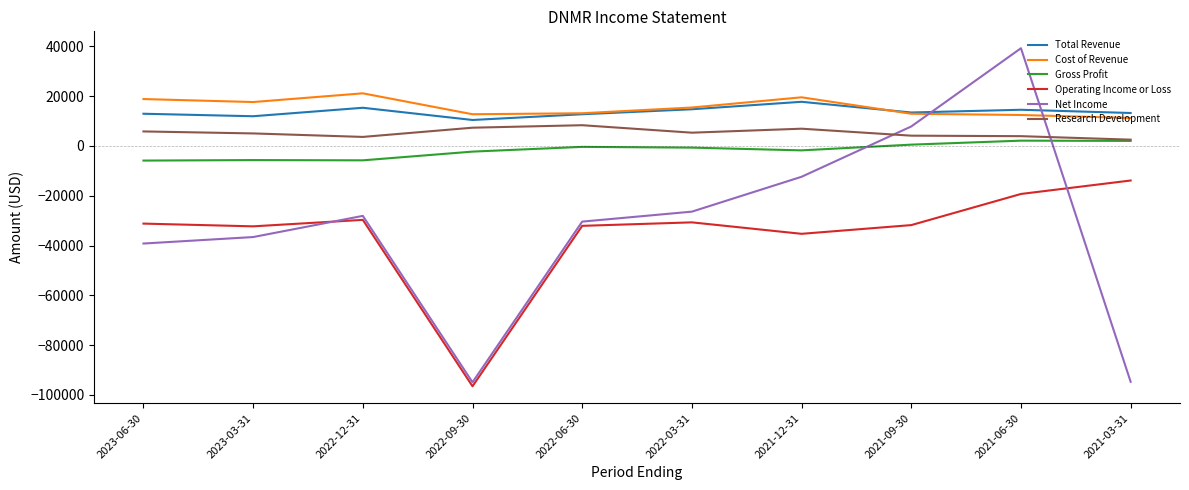

What is the smallest value displayed?

-96500